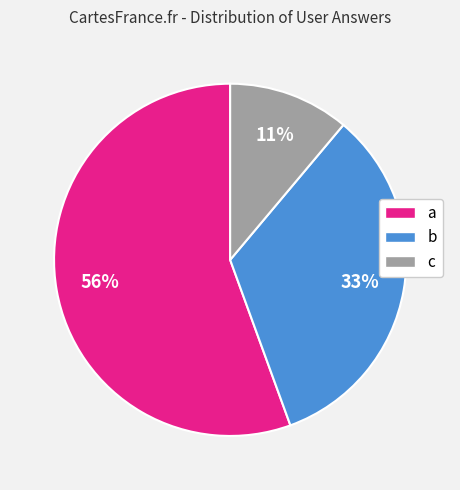

To the nearest percent, what is the combined percentage of c and b?

44%